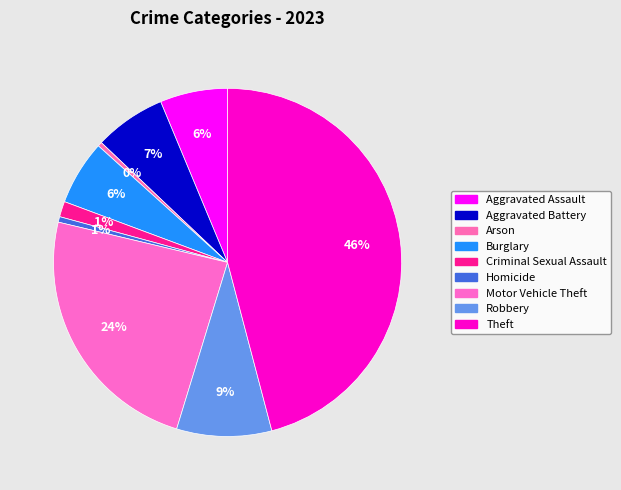

How many segments does this pie chart have?

9